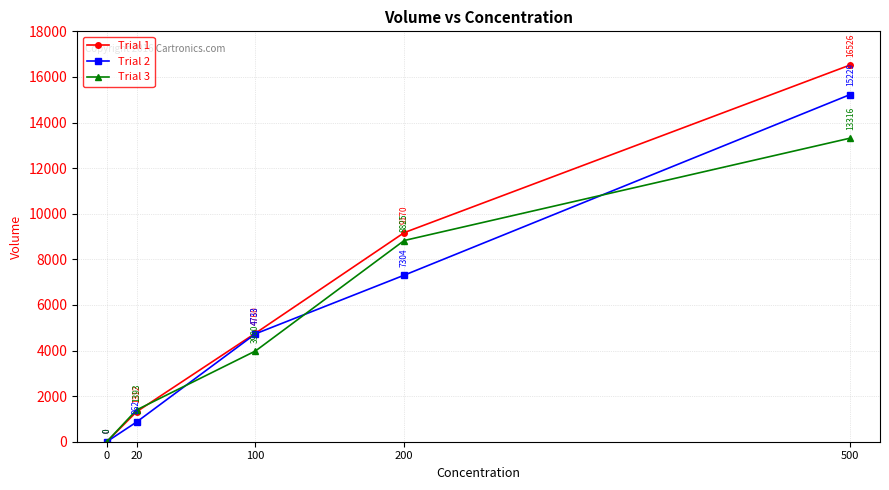

What value does the Trial 2 series have at 20, to the nearest 50?

850